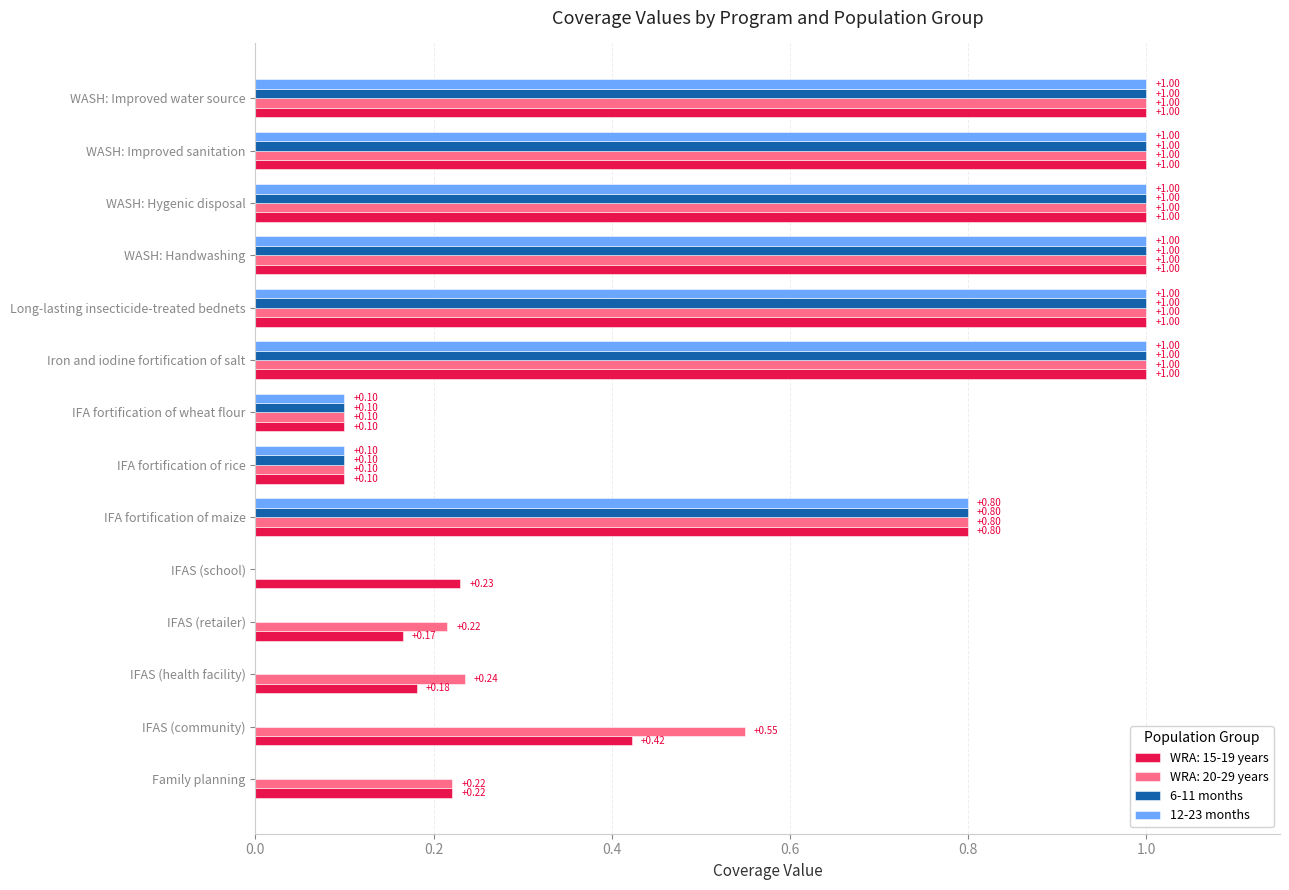

What is the sum of all WRA: 20-29 years values?

8.2